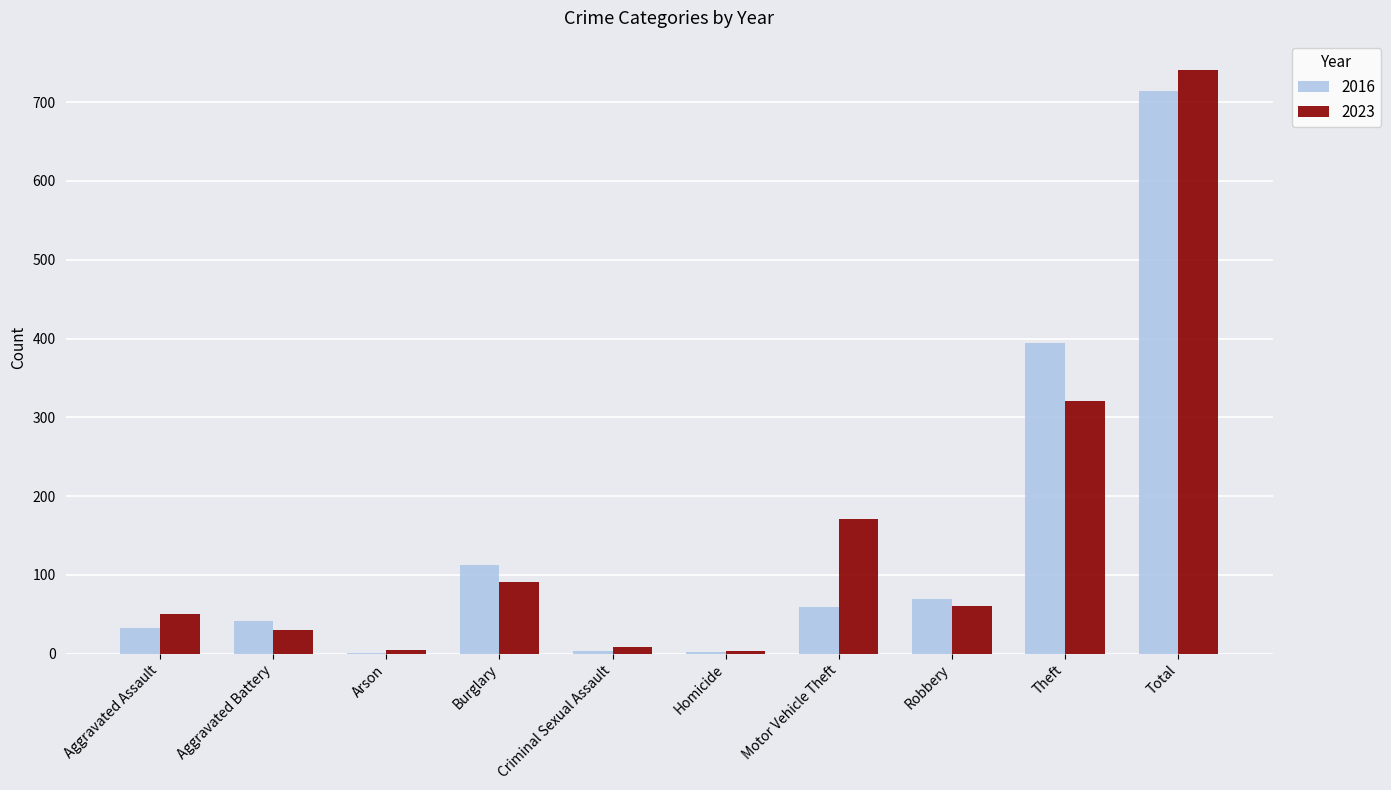

Which series changed the most between Aggravated Assault and Theft?

2016